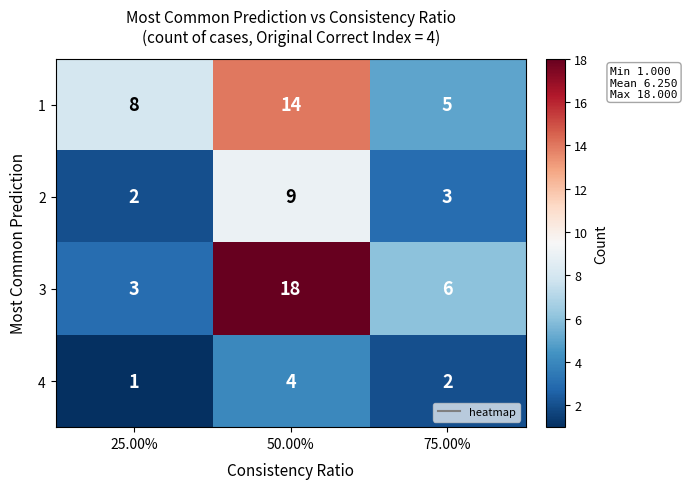

Is it true that 2 equals 9 at 50.00%?

True